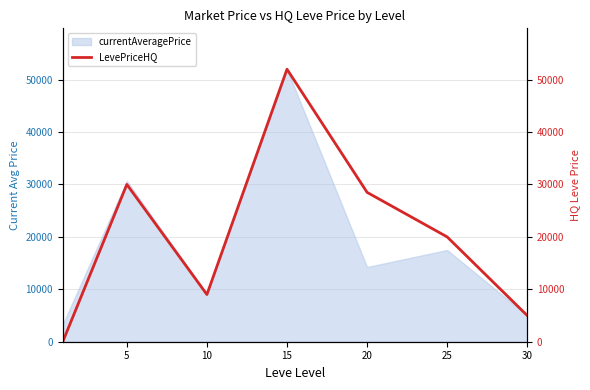

How many lines are shown in the chart?

1